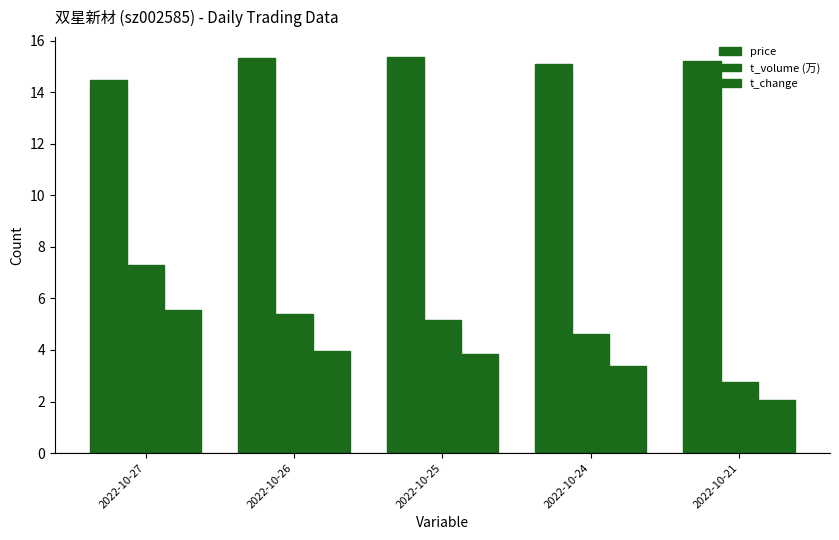

How many distinct data groups are displayed?

3